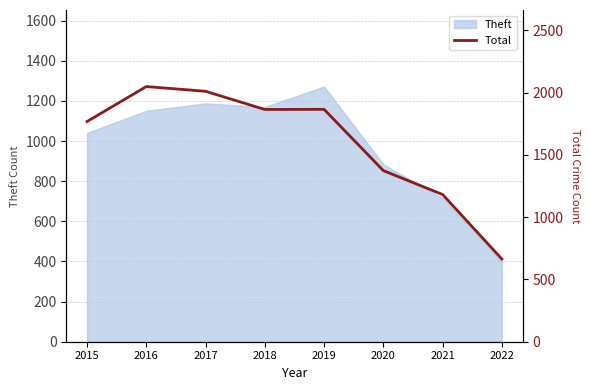

Approximately how many times larger is the value at 2017 compared to 2022?

3.0